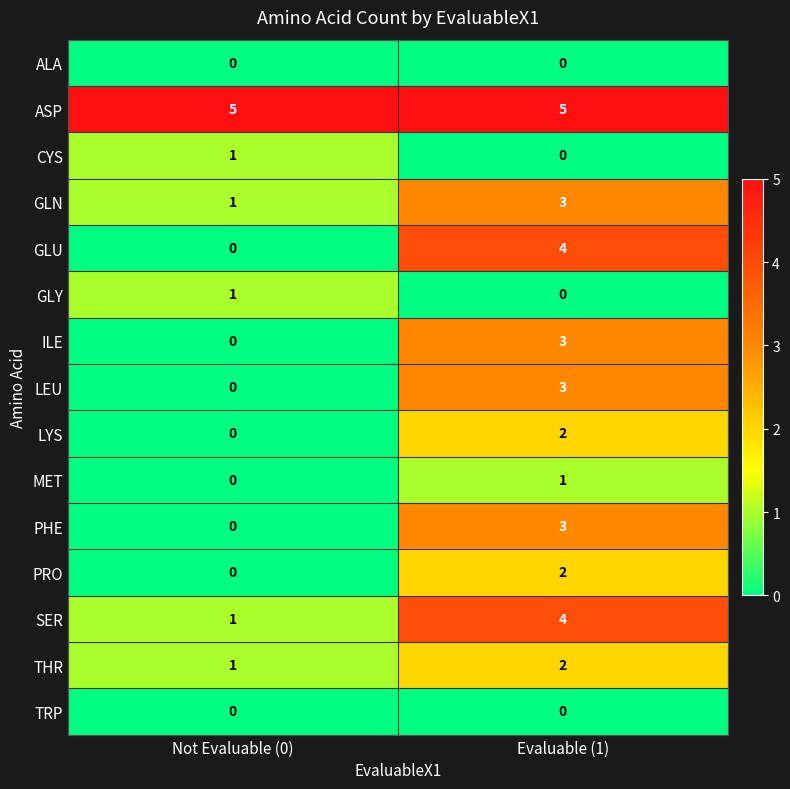

At which label is CYS closest to 0?

Evaluable (1)